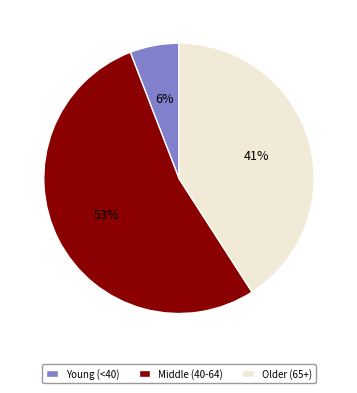

Which slice is the smallest?

Young (<40)